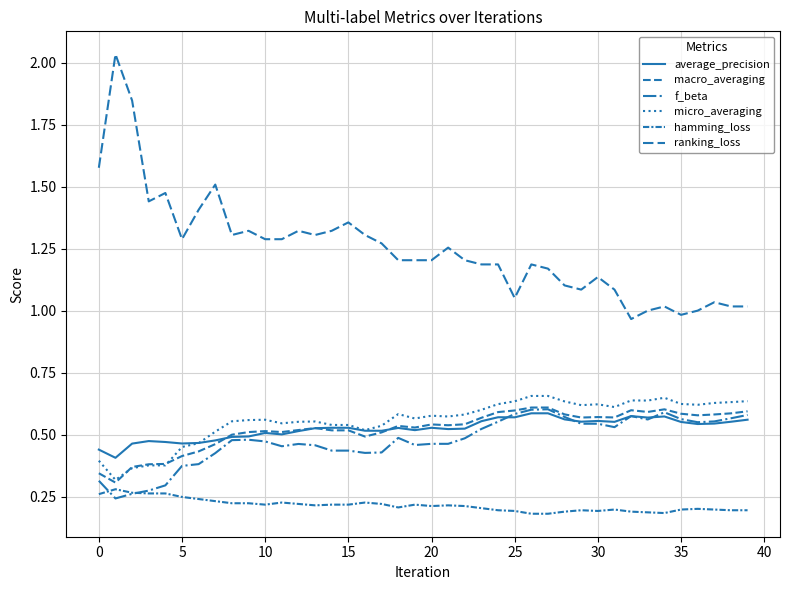

Reading left to right, extract all data points from this chart.

average_precision: 0.4	0.4	0.5	0.5	0.5	0.5	0.5	0.5	0.5	0.5	0.5	0.5	0.5	0.5	0.5	0.5	0.5	0.5	0.5	0.5	0.5	0.5	0.5	0.6	0.6	0.6	0.6	0.6	0.6	0.6	0.6	0.6	0.6	0.6	0.6	0.6	0.5	0.5	0.6	0.6
macro_averaging: 0.3	0.3	0.4	0.4	0.4	0.4	0.4	0.5	0.5	0.5	0.5	0.5	0.5	0.5	0.5	0.5	0.5	0.5	0.5	0.5	0.5	0.5	0.5	0.6	0.6	0.6	0.6	0.6	0.6	0.6	0.6	0.6	0.6	0.6	0.6	0.6	0.6	0.6	0.6	0.6
f_beta: 0.3	0.2	0.3	0.3	0.3	0.4	0.4	0.4	0.5	0.5	0.5	0.5	0.5	0.5	0.4	0.4	0.4	0.4	0.5	0.5	0.5	0.5	0.5	0.5	0.6	0.6	0.6	0.6	0.6	0.5	0.5	0.5	0.6	0.6	0.6	0.6	0.6	0.6	0.6	0.6
micro_averaging: 0.4	0.3	0.4	0.4	0.4	0.4	0.5	0.5	0.6	0.6	0.6	0.5	0.6	0.6	0.5	0.5	0.5	0.5	0.6	0.6	0.6	0.6	0.6	0.6	0.6	0.6	0.7	0.7	0.6	0.6	0.6	0.6	0.6	0.6	0.6	0.6	0.6	0.6	0.6	0.6
hamming_loss: 0.3	0.3	0.3	0.3	0.3	0.2	0.2	0.2	0.2	0.2	0.2	0.2	0.2	0.2	0.2	0.2	0.2	0.2	0.2	0.2	0.2	0.2	0.2	0.2	0.2	0.2	0.2	0.2	0.2	0.2	0.2	0.2	0.2	0.2	0.2	0.2	0.2	0.2	0.2	0.2
ranking_loss: 1.6	2.0	1.8	1.4	1.5	1.3	1.4	1.5	1.3	1.3	1.3	1.3	1.3	1.3	1.3	1.4	1.3	1.3	1.2	1.2	1.2	1.3	1.2	1.2	1.2	1.1	1.2	1.2	1.1	1.1	1.1	1.1	1.0	1.0	1.0	1.0	1.0	1.0	1.0	1.0